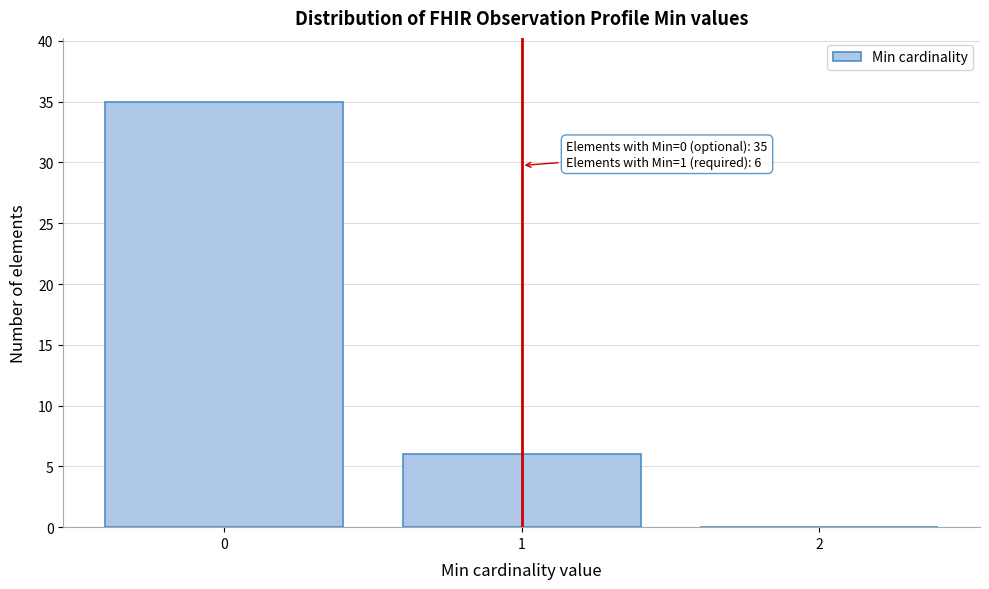

Which range on the x-axis has the tallest bar?

-0.5 to 0.5